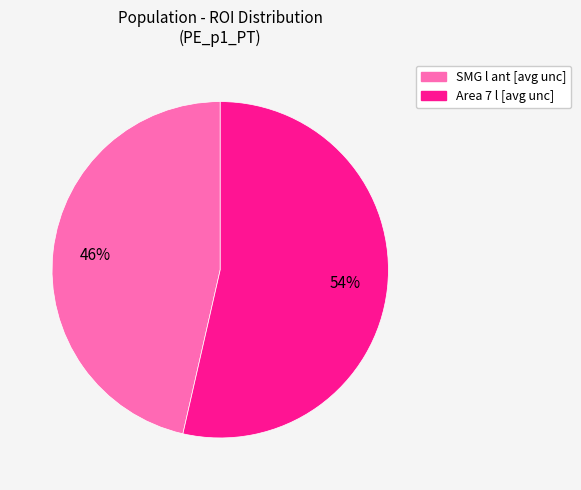

Is the sum of Area 7 l [avg unc] and SMG l ant [avg unc] greater than half?

Yes